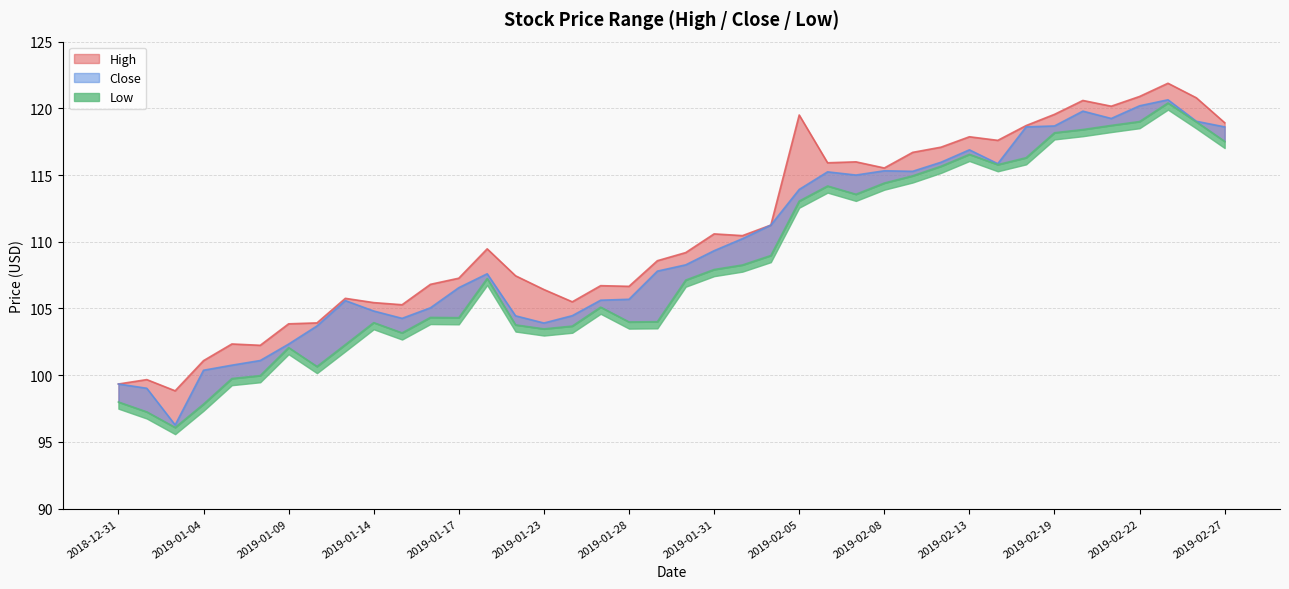

Does the chart have visible grid lines?

Yes